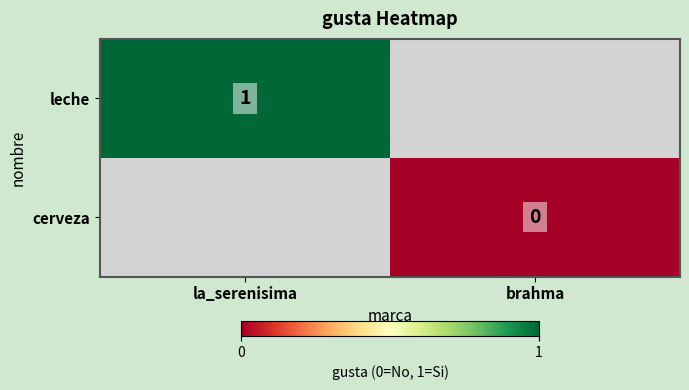

Is the value of leche at la_serenisima greater than the value of cerveza at brahma?

Yes